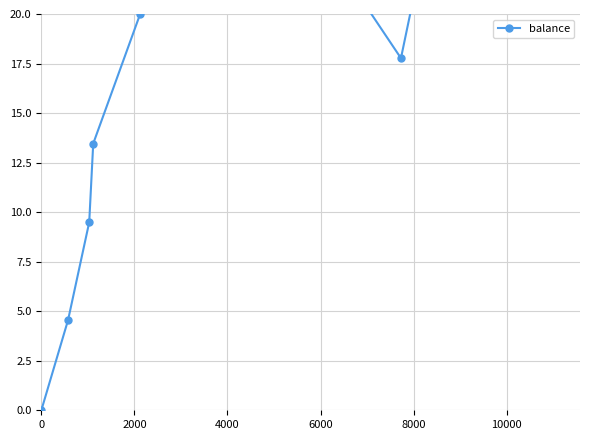

How many points are lower than both their immediate neighbors (excluding endpoints)?

1